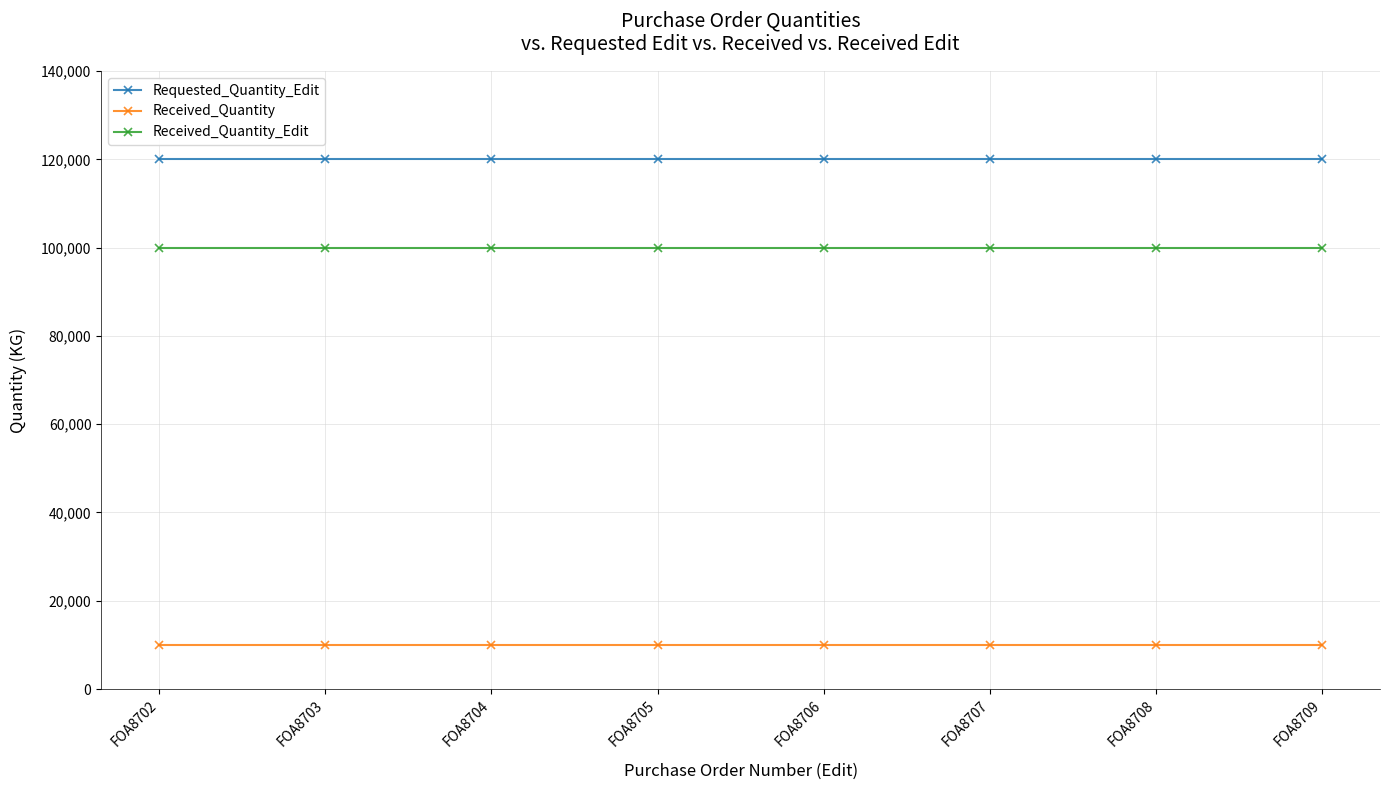

What is the minimum value for Received_Quantity_Edit?

100000